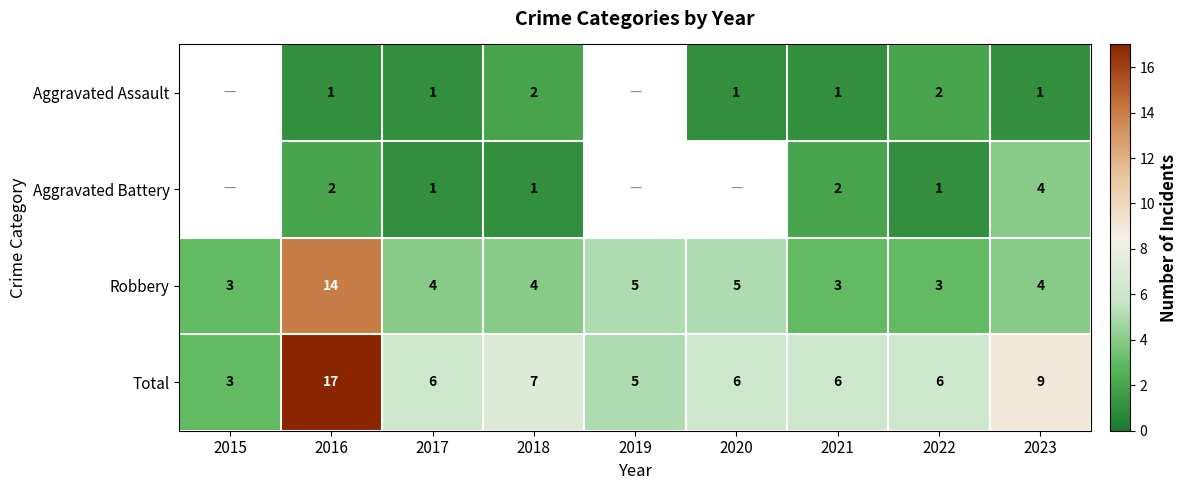

At 2022, list the series in order from smallest to largest.

Aggravated Battery, Aggravated Assault, Robbery, Total